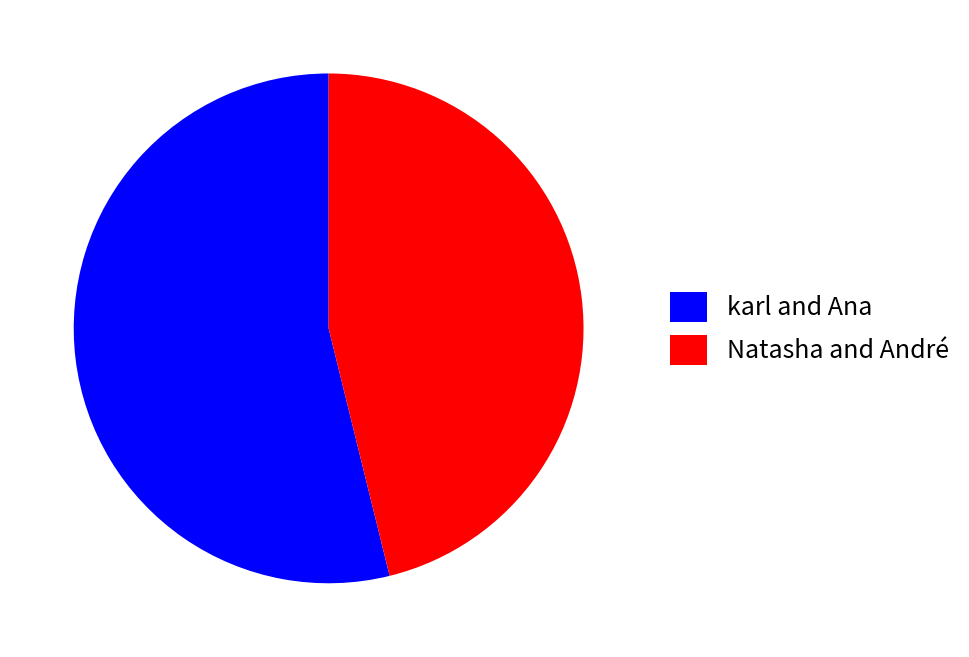

Is it true that Natasha and André is 55% of the pie?

False